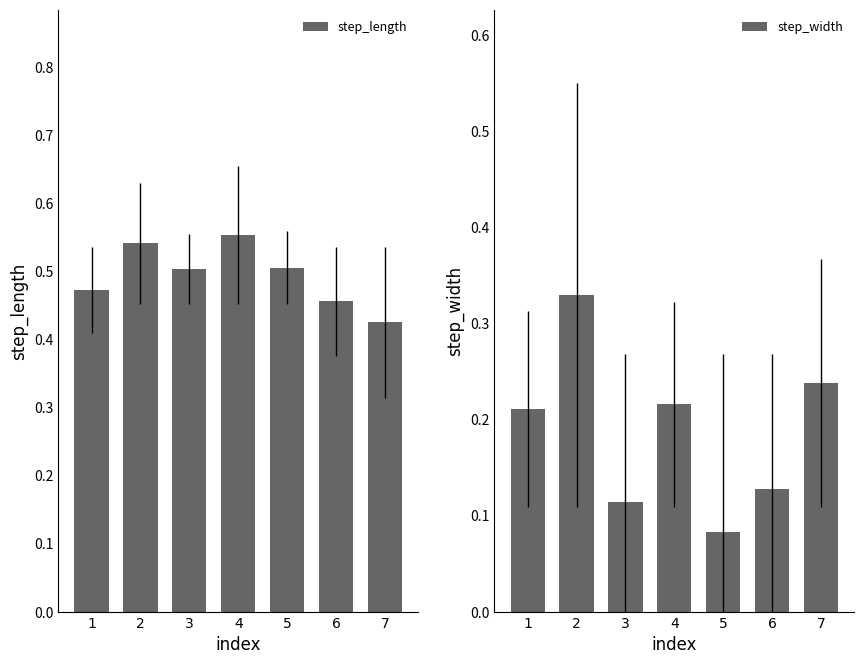

What is the sum of the step_length values at 4 and 3?

1.1